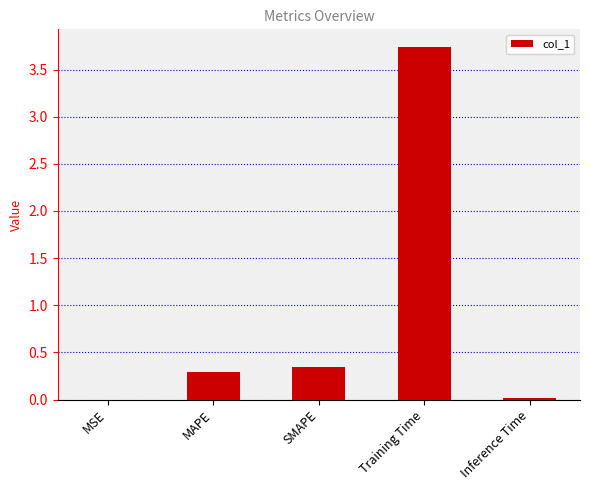

What is the change in value from SMAPE to Training Time?

+3.4